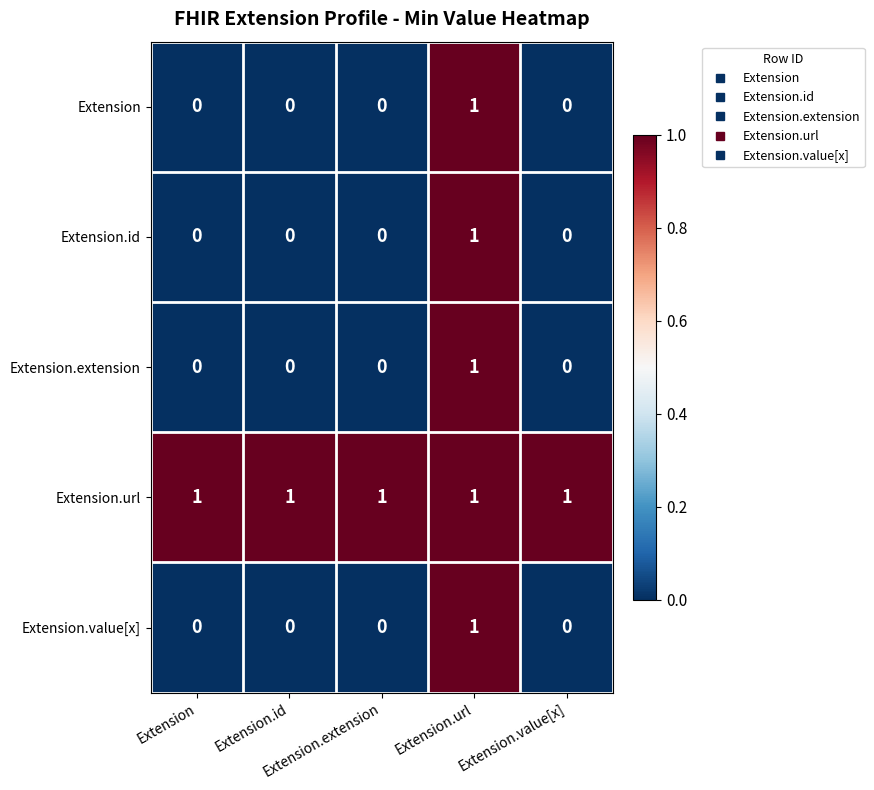

What is the spread (max minus min) of values at Extension?

1